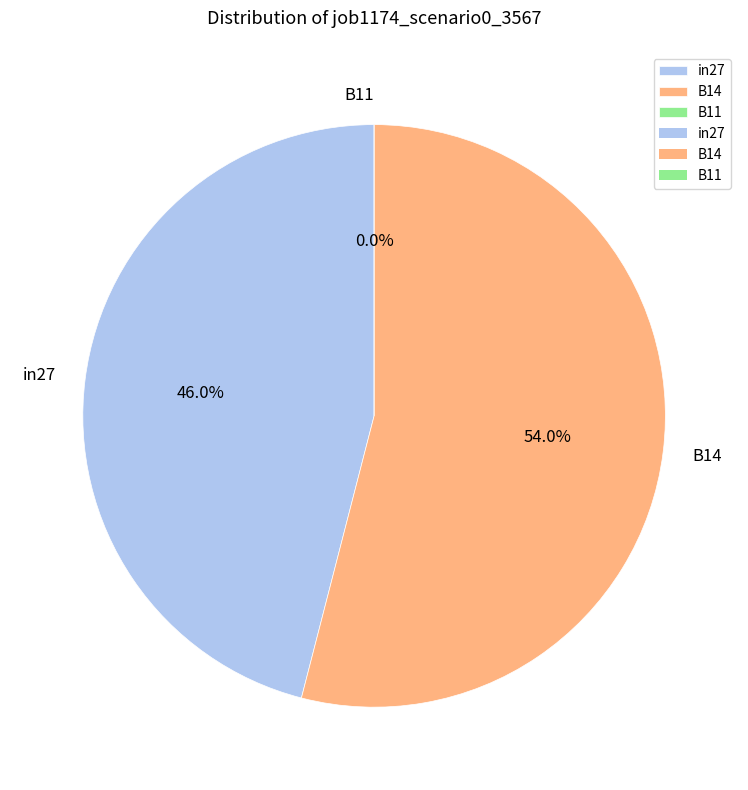

Is it true that B14 is 54% of the pie?

True